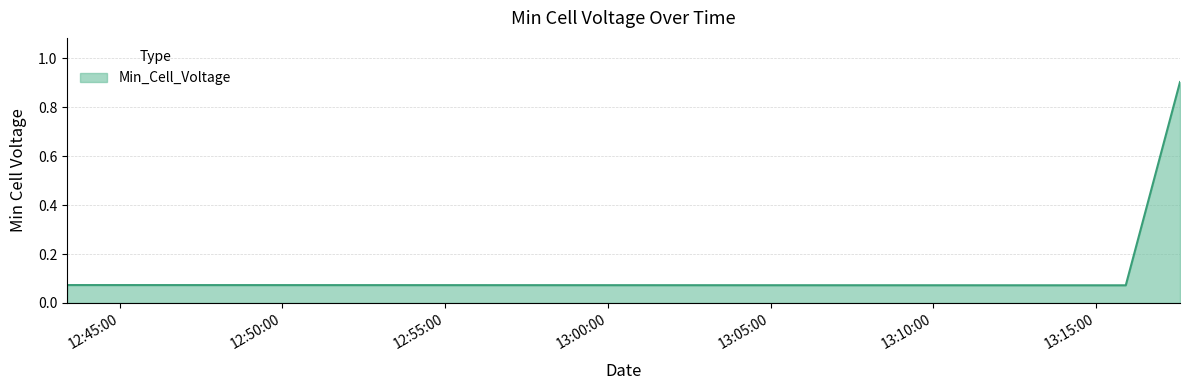

Count the number of categories in the chart.

3